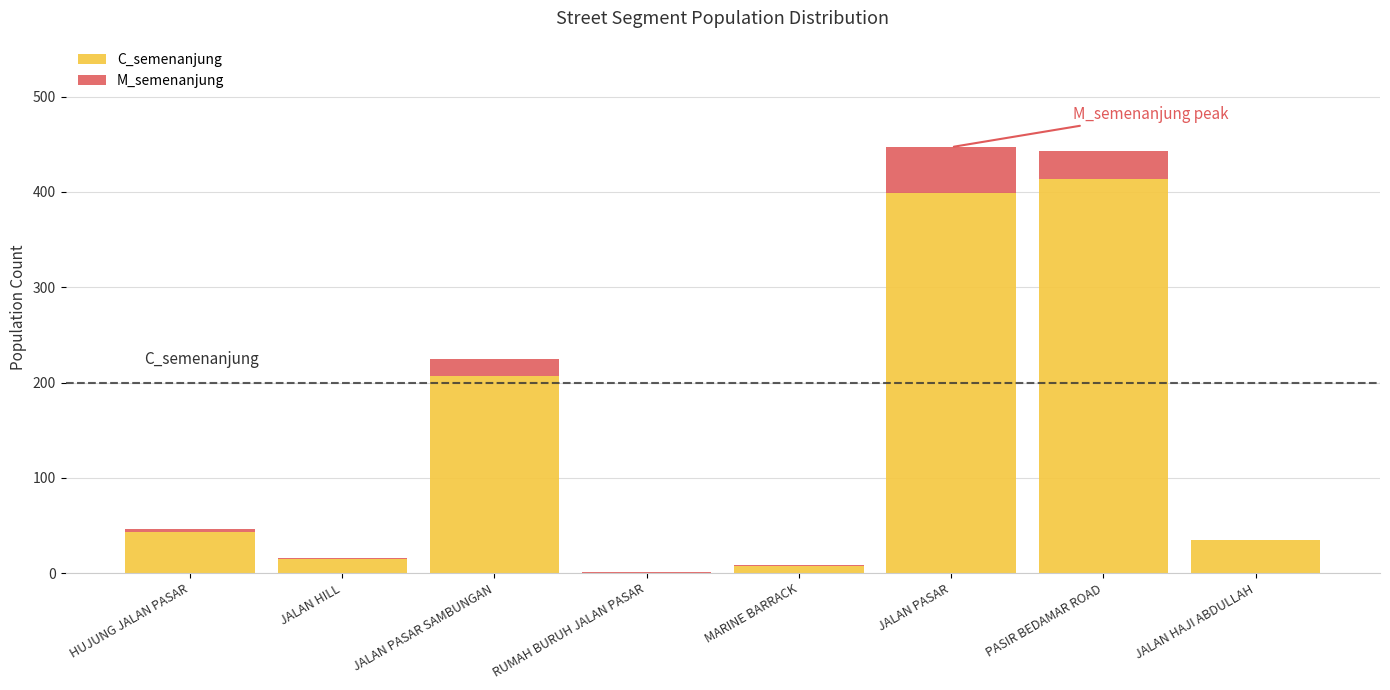

What is the sum of all C_semenanjung values?

1120